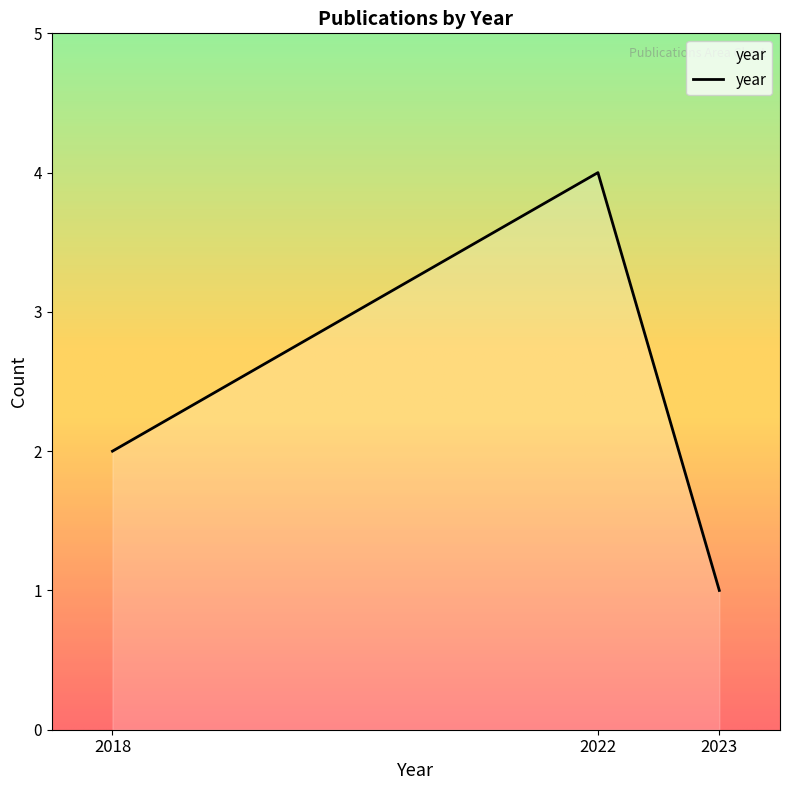

The chart shows a value of 1 at 2023. True or false?

True